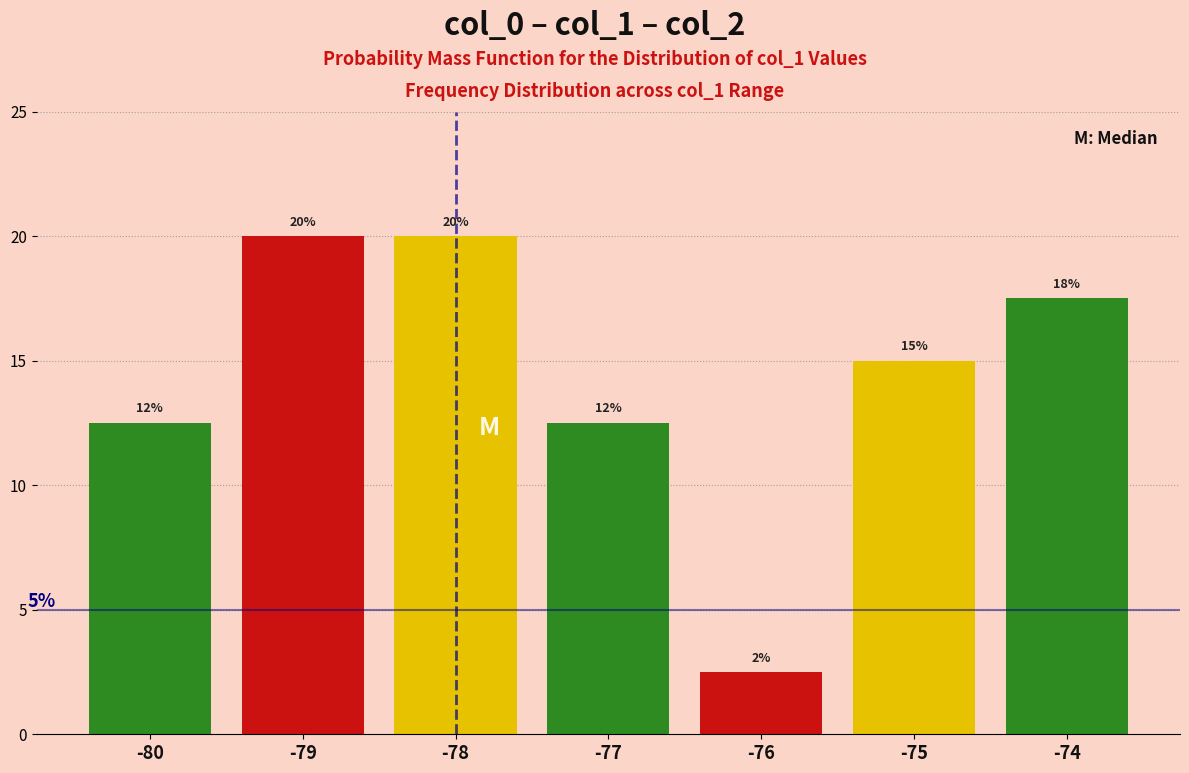

How many bars are there in total?

7